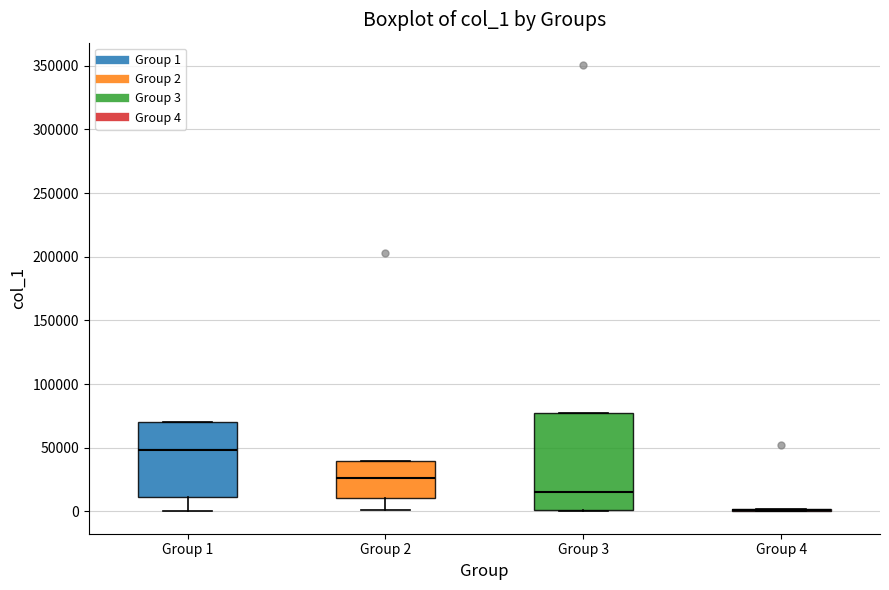

Which box is the tallest, from its lower edge to its upper edge?

Group 3